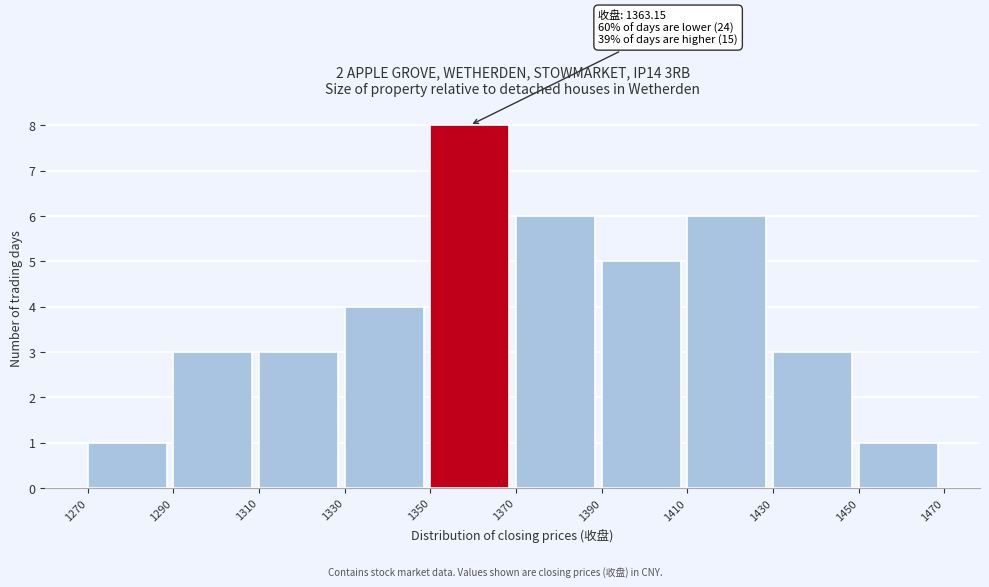

Which range on the x-axis has the tallest bar?

1350 to 1370